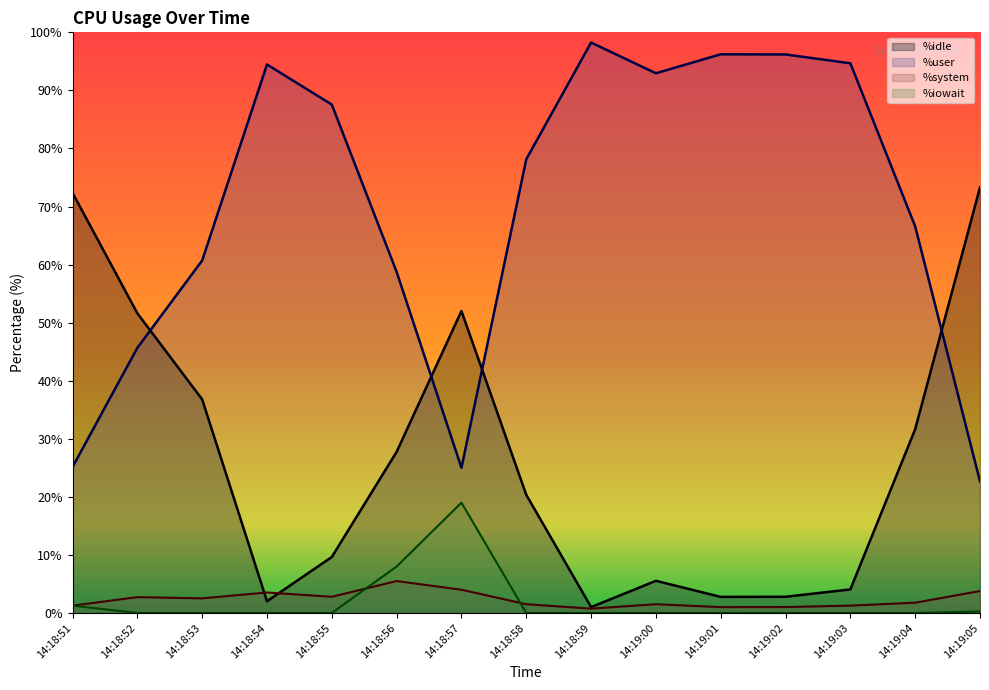

What is the difference between the highest and lowest values at 14:18:51?

71.1